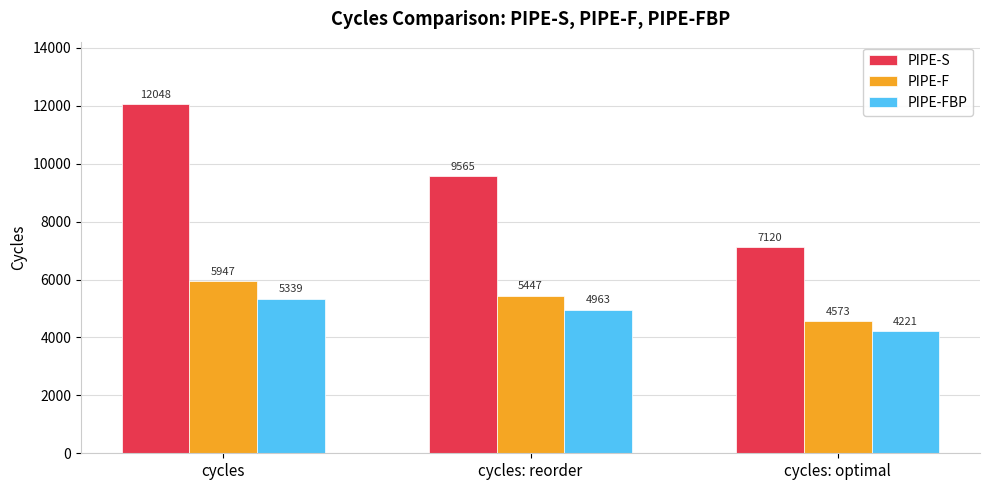

Which series has the largest total across all categories?

PIPE-S